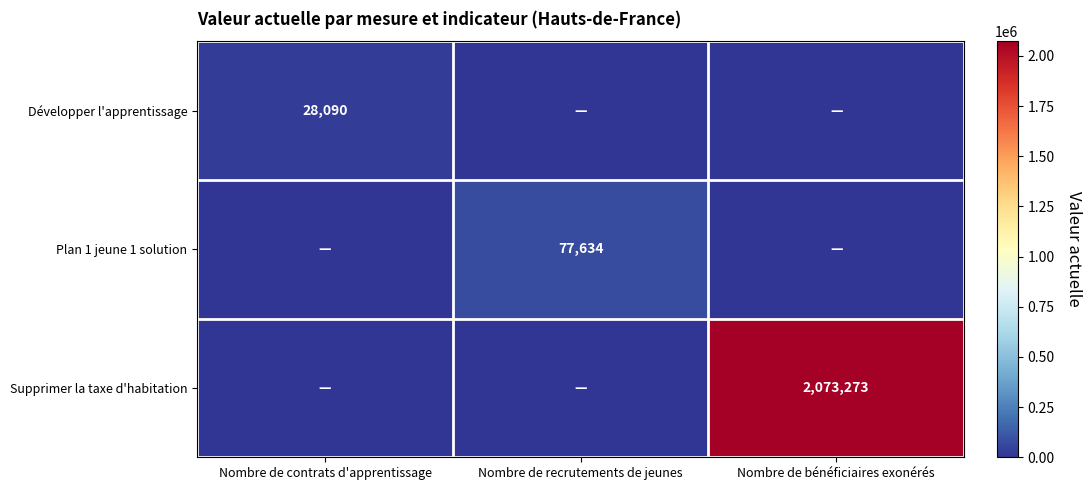

Which has a higher value, Nombre de recrutements de jeunes or Nombre de contrats d'apprentissage?

Nombre de contrats d'apprentissage